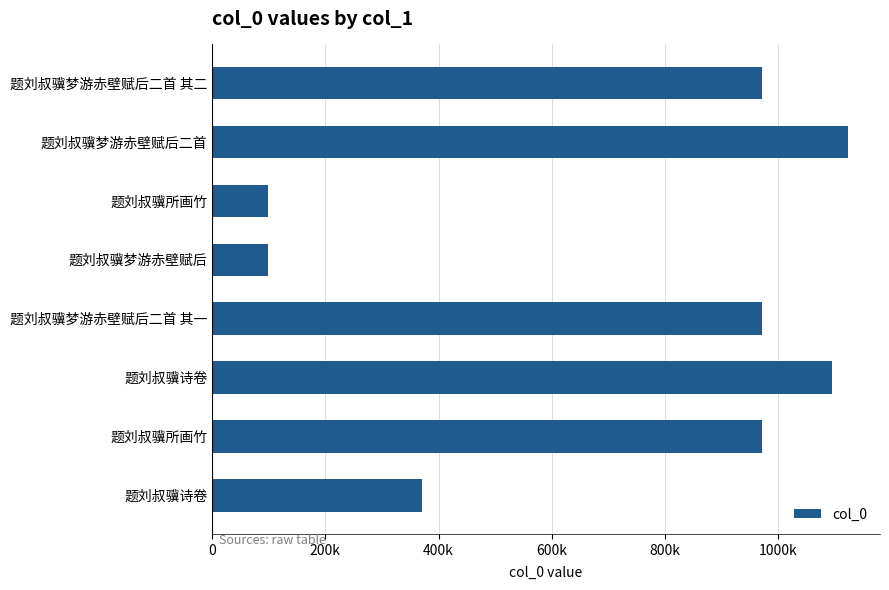

What is the greatest value displayed?

1124237